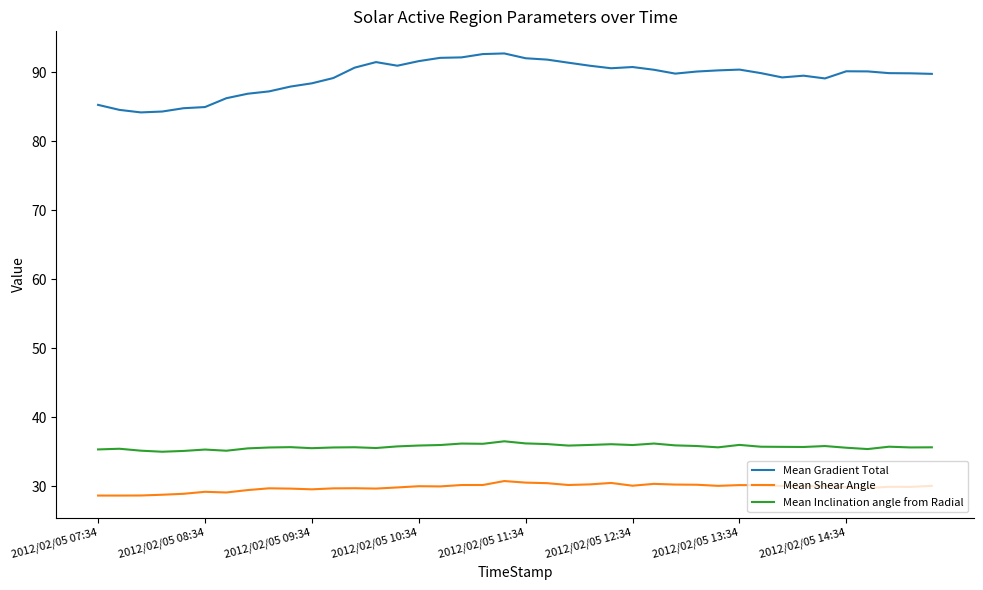

List the series in order of their peak value, lowest first.

Mean Shear Angle, Mean Inclination angle from Radial, Mean Gradient Total